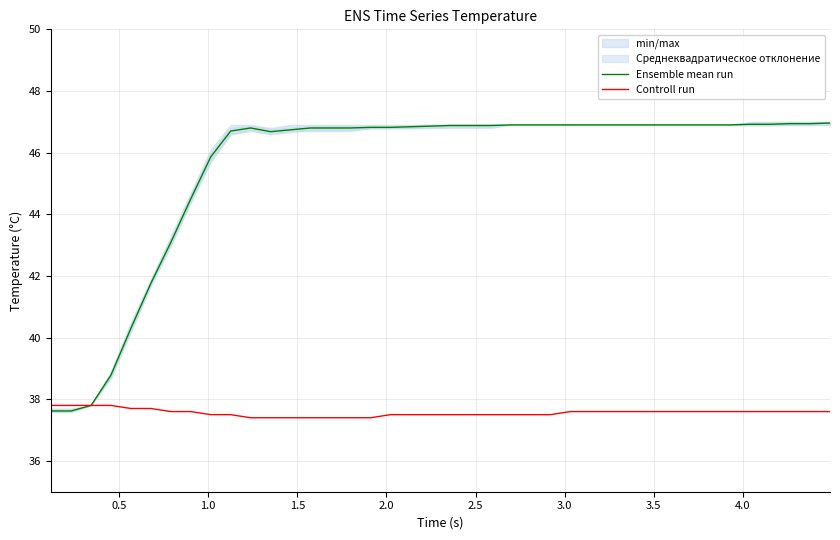

Reading left to right, extract all data points from this chart.

Ensemble mean run: 37.6	37.6	37.8	38.8	40.3	41.8	43.1	44.5	45.9	46.7	46.8	46.7	46.7	46.8	46.8	46.8	46.8	46.8	46.8	46.9	46.9	46.9	46.9	46.9	46.9	46.9	46.9	46.9	46.9	46.9	46.9	46.9	46.9	46.9	46.9	46.9	46.9	46.9	46.9	47.0
Controll run: 37.8	37.8	37.8	37.8	37.7	37.7	37.6	37.6	37.5	37.5	37.4	37.4	37.4	37.4	37.4	37.4	37.4	37.5	37.5	37.5	37.5	37.5	37.5	37.5	37.5	37.5	37.6	37.6	37.6	37.6	37.6	37.6	37.6	37.6	37.6	37.6	37.6	37.6	37.6	37.6